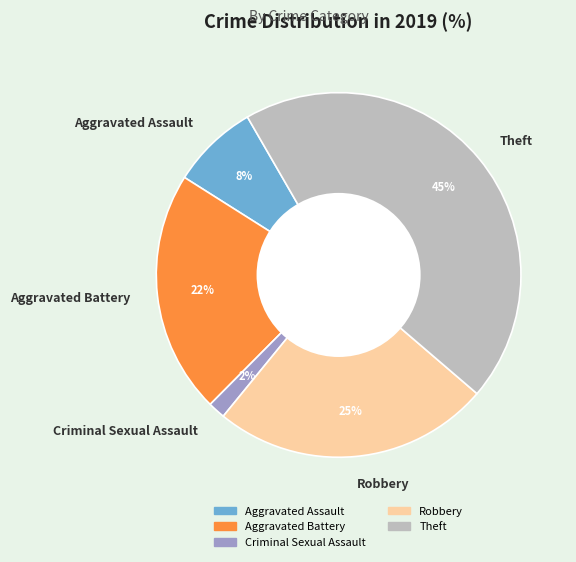

Which has a higher value, Theft or Aggravated Assault?

Theft